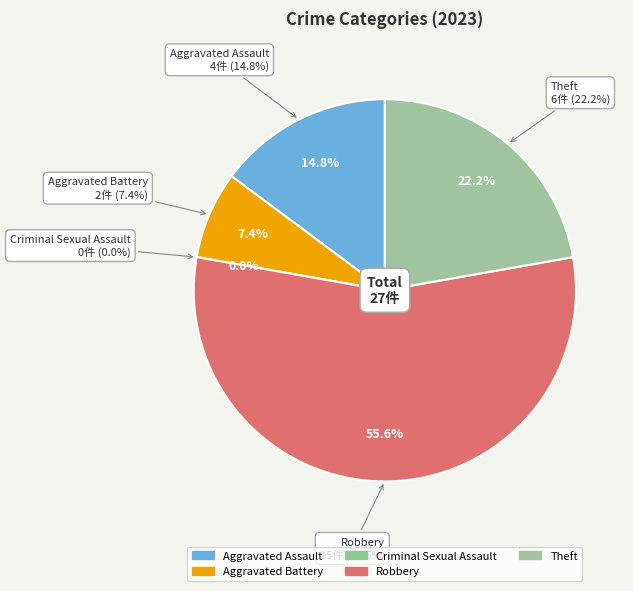

Which category accounts for the majority?

Robbery